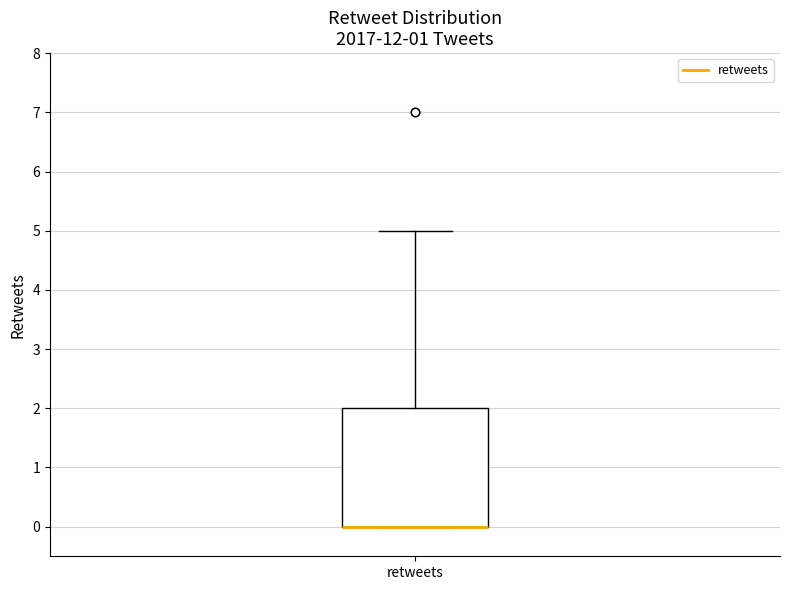

Transcribe this box plot: give where the median line is, the range the box spans, and where the two whiskers end, as read against the y-axis. The values are not printed on the chart, so give them approximately, as read against the axis.

median 0 (drawn on the box's lower edge), box 0 to 2, whiskers 0 to 5